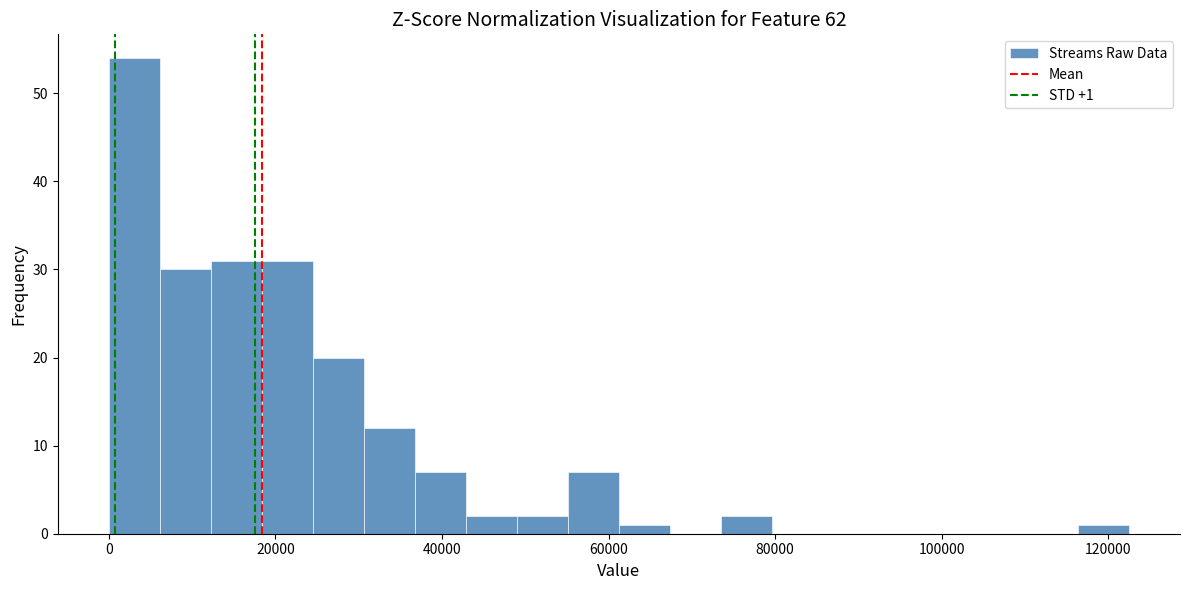

Read against the x-axis, roughly where is the centre of the tallest bar?

4000